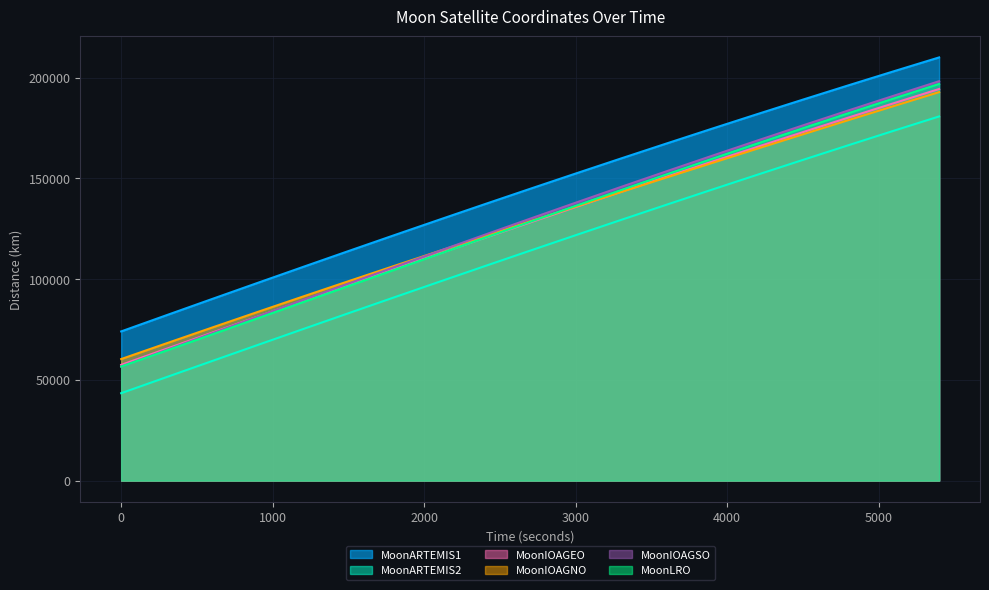

True or false: MoonIOAGEO and MoonARTEMIS2 intersect in this chart.

False